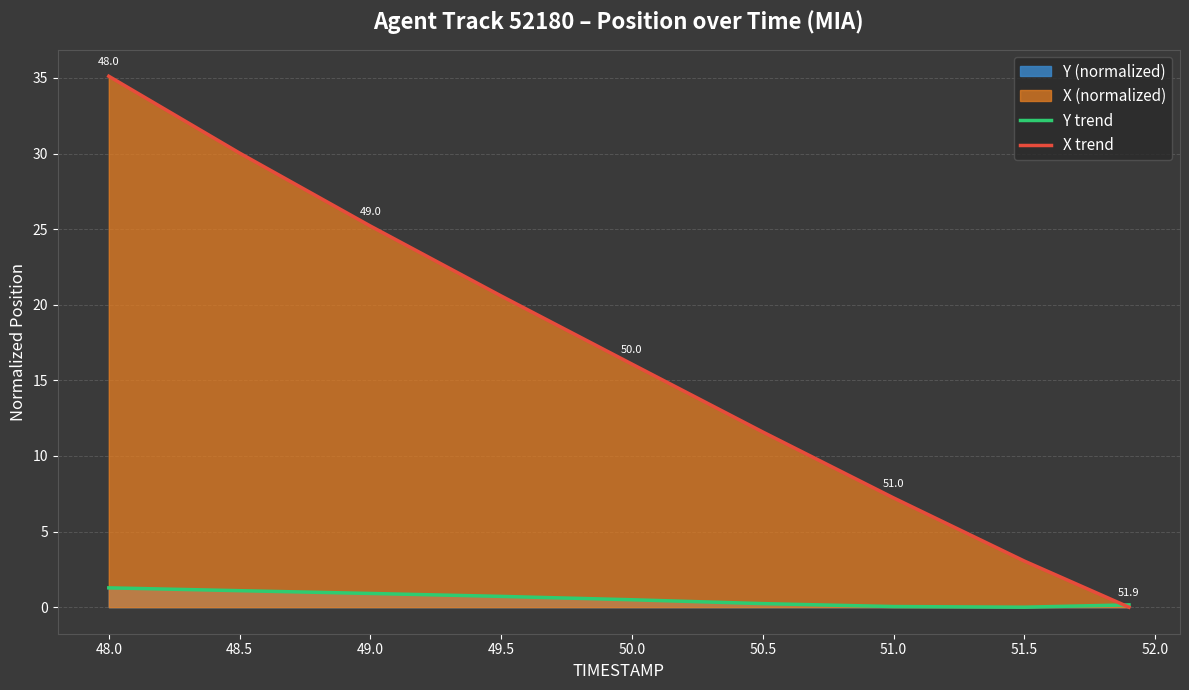

List the series in order of their peak value, lowest first.

Y trend, X trend